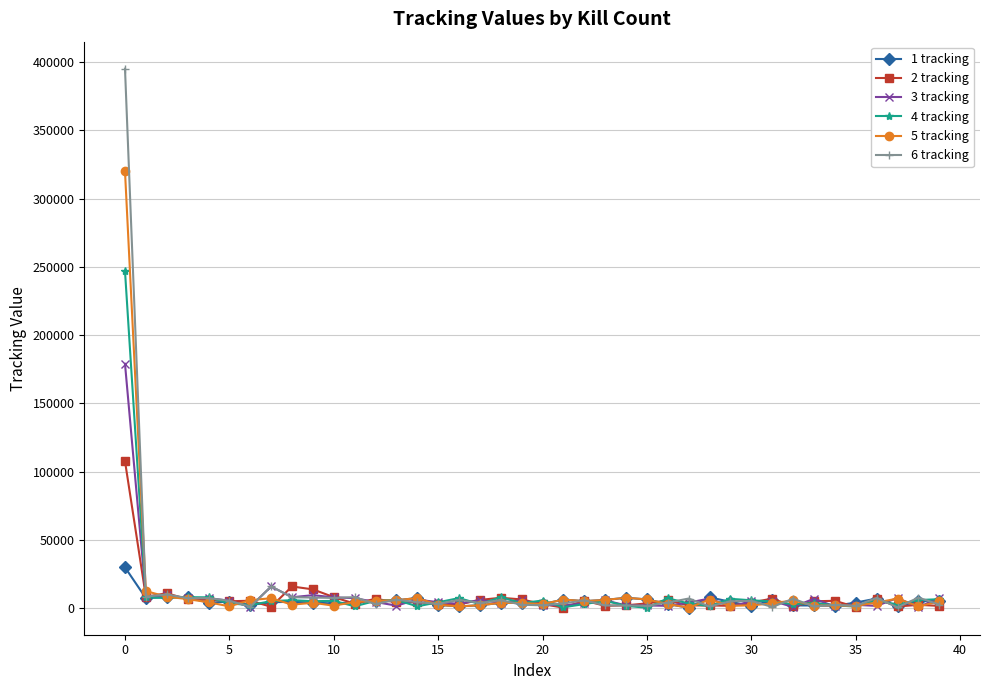

List the series in order of their peak value, lowest first.

1 tracking, 2 tracking, 3 tracking, 4 tracking, 5 tracking, 6 tracking